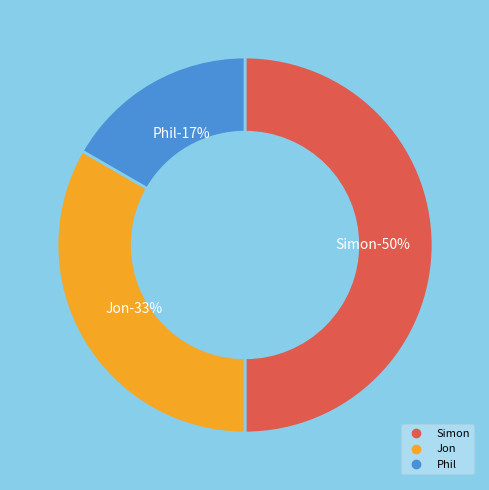

Is it true that Jon is 21% of the pie?

False